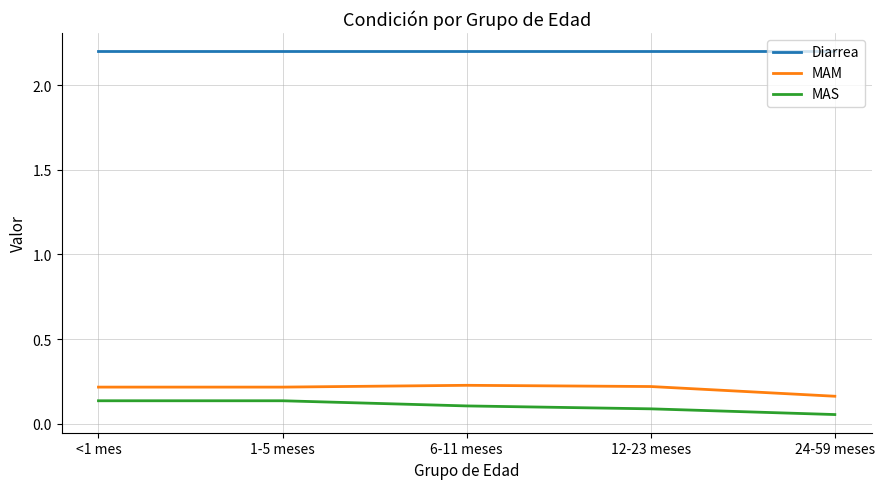

At 1-5 meses, list the series in order from smallest to largest.

MAS, MAM, Diarrea